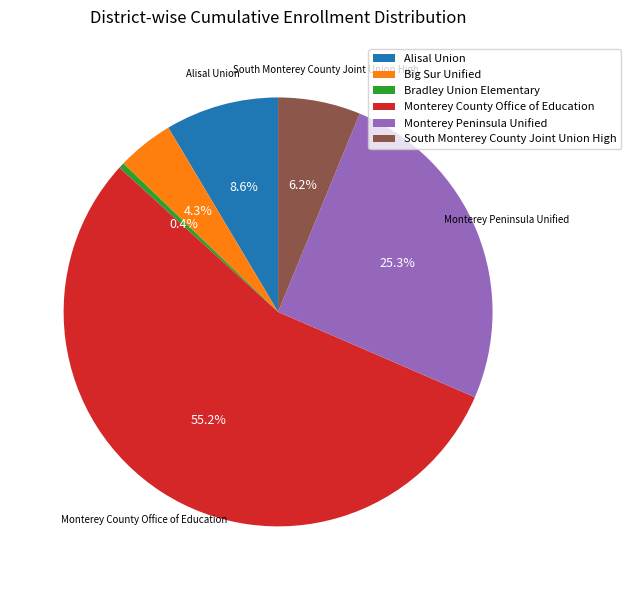

What percentage is the Monterey Peninsula Unified slice, to the nearest percent?

25%